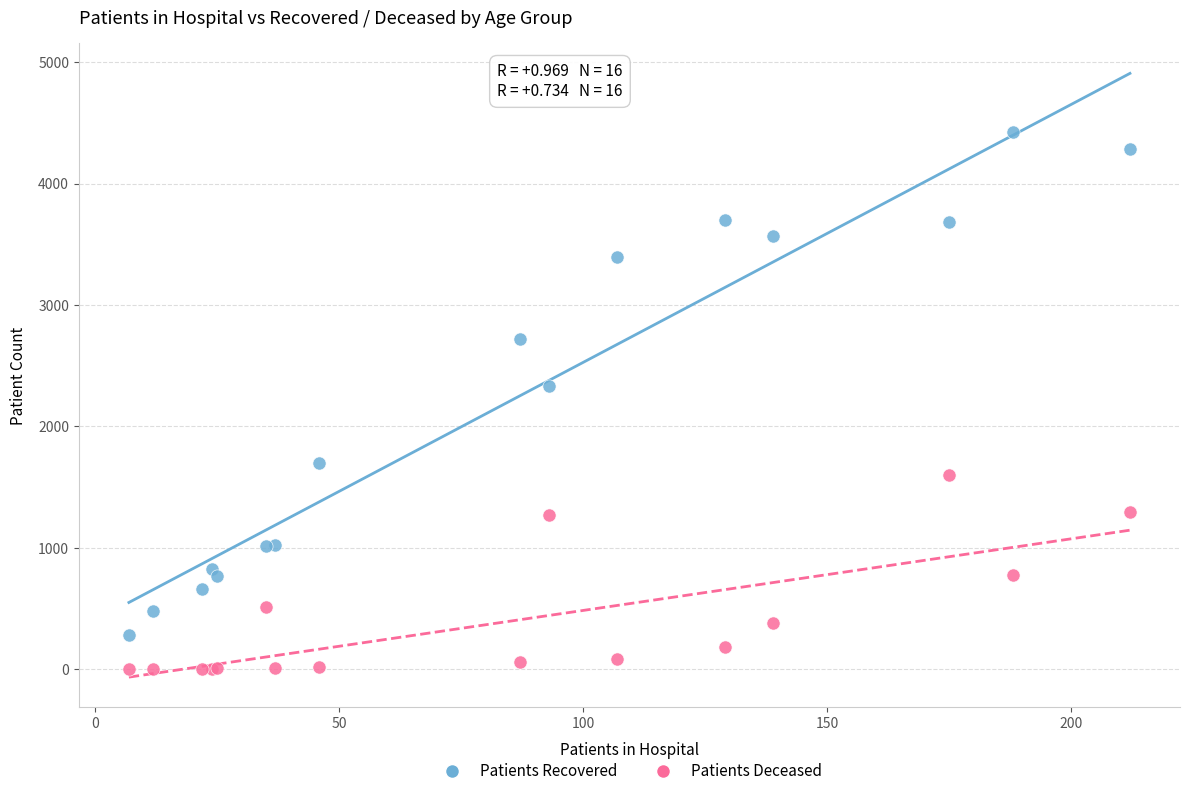

What is the X range (max minus min) for the scatter plot?

205